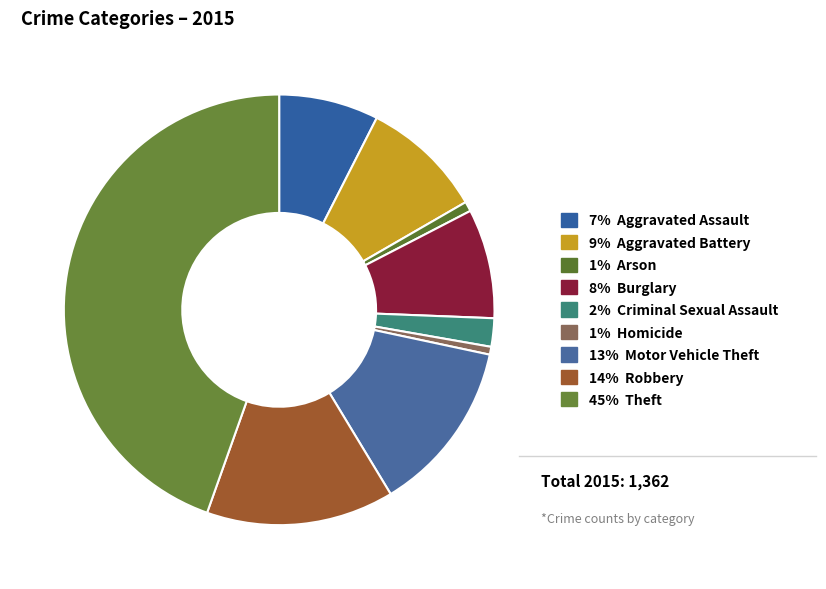

Which slice is the smallest?

Homicide